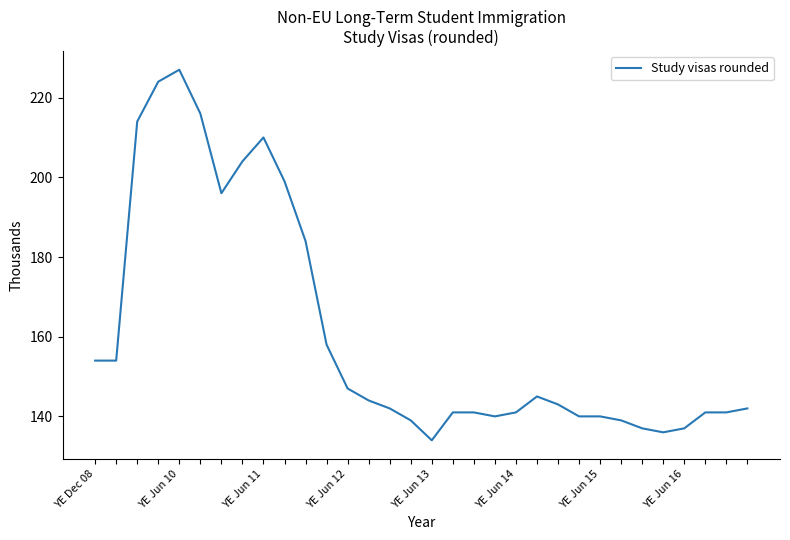

Count the number of data series in this chart.

1